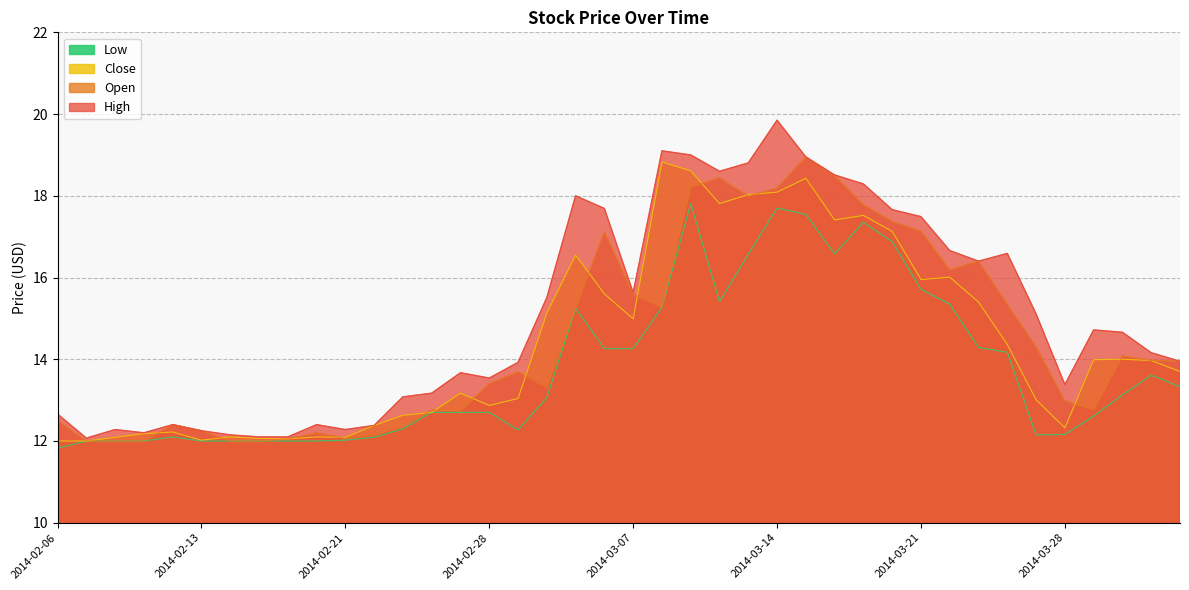

What is the label of the 24th point from the left?

2014-03-12